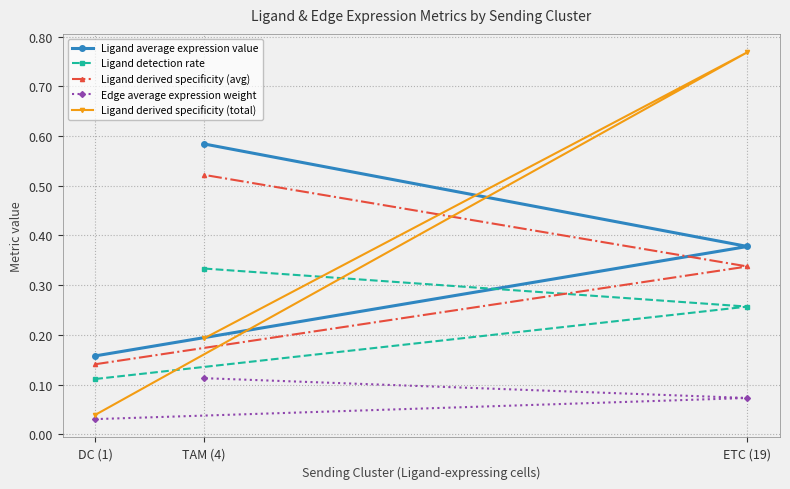

What is the difference between the maximum and second lowest values in the Ligand derived specificity (avg) series?

0.2